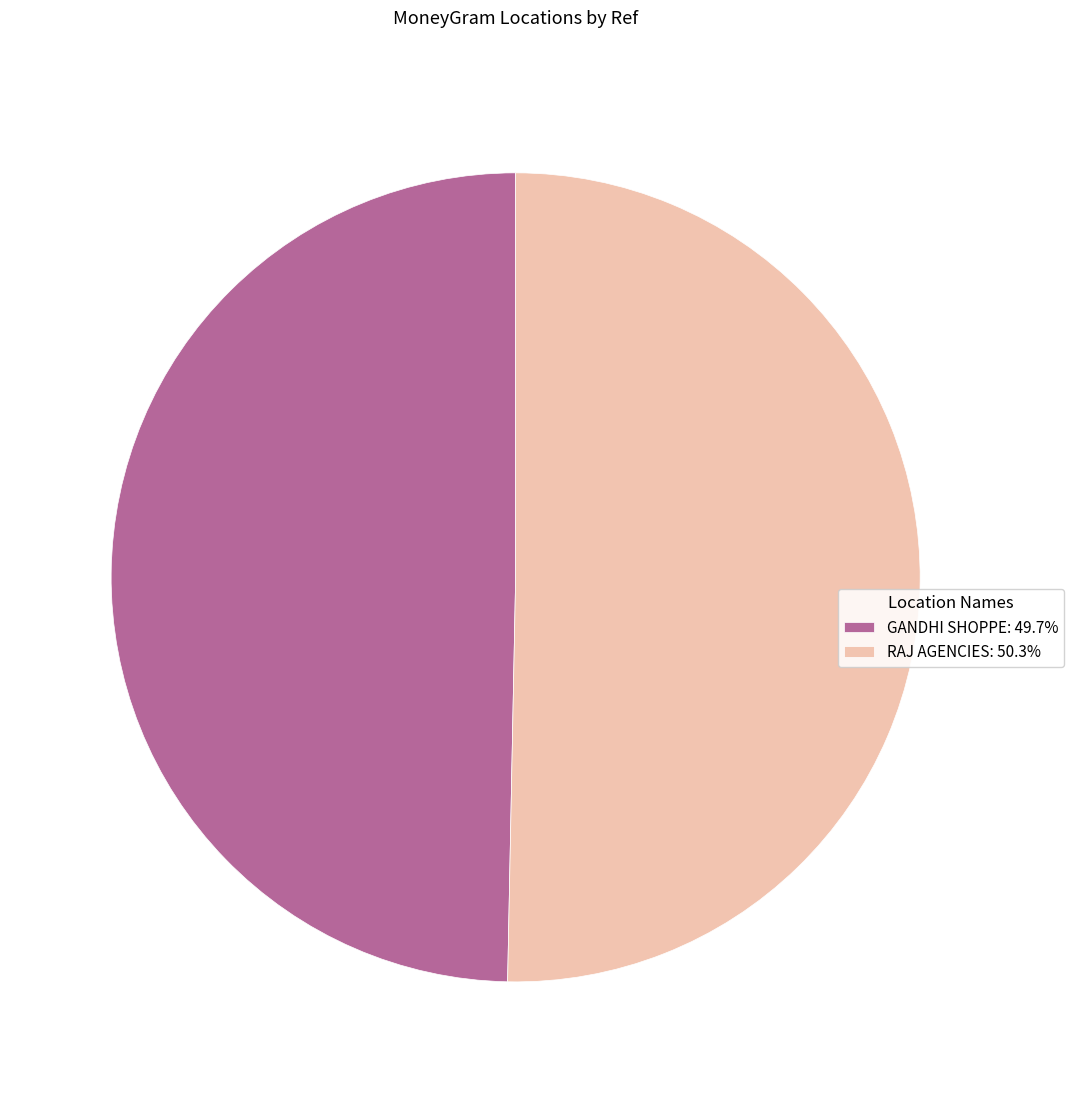

How many segments does this pie chart have?

2